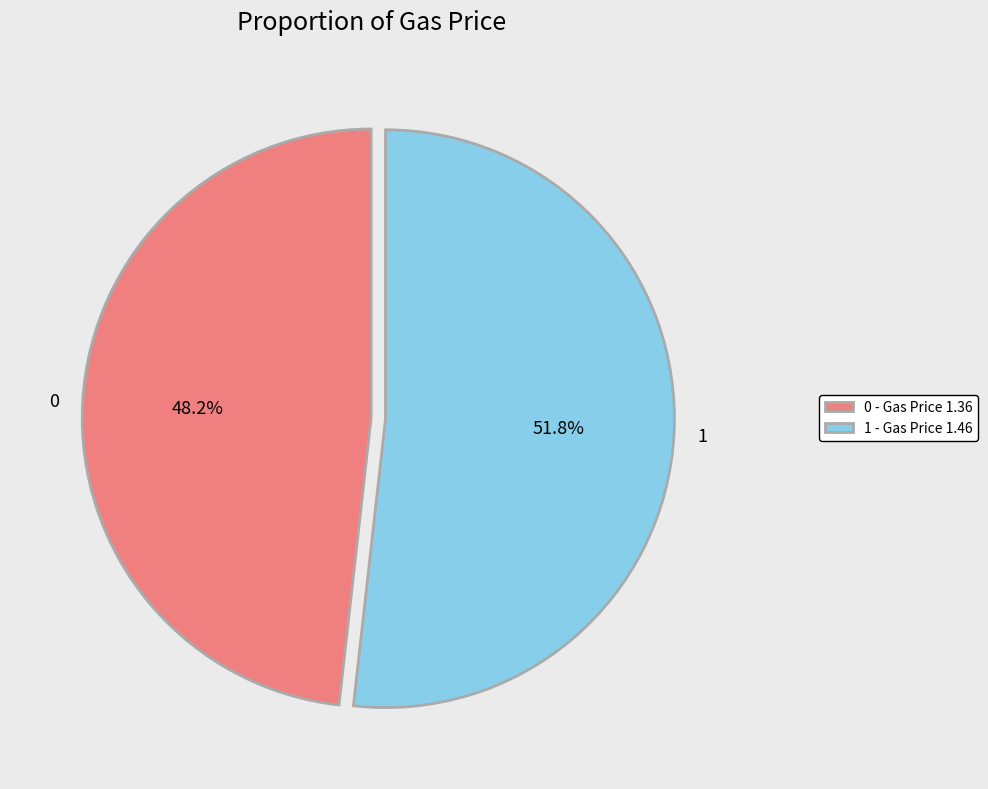

Rank the categories by value from lowest to highest.

0, 1